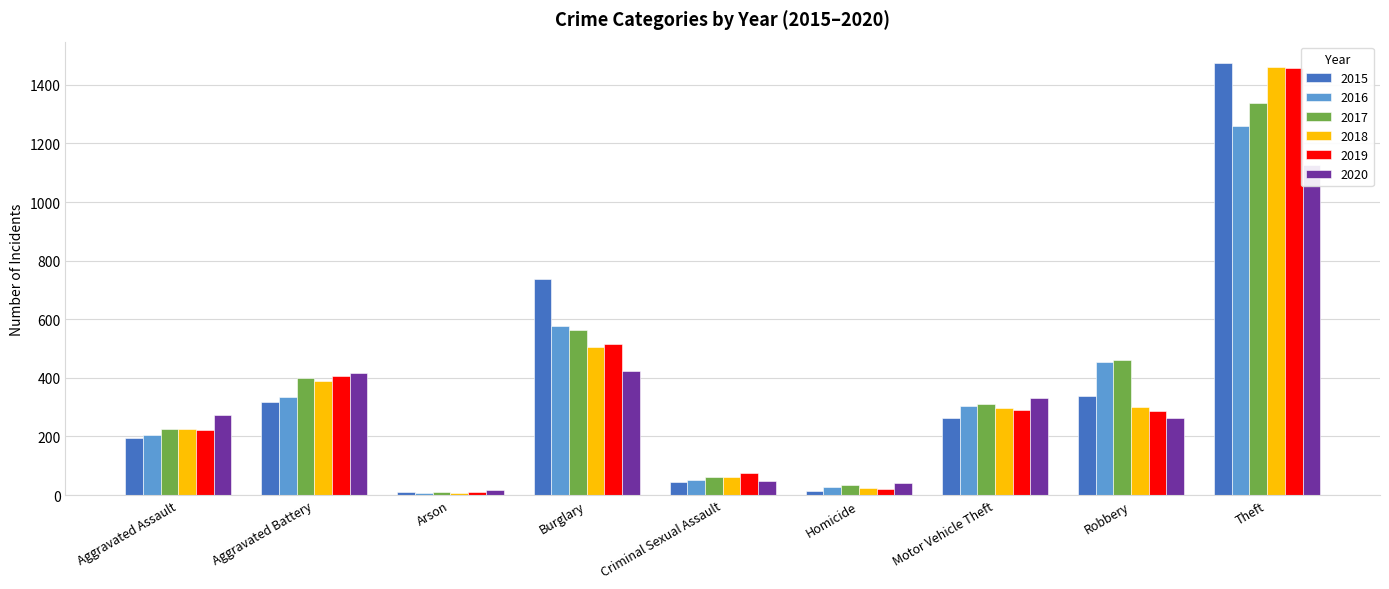

Rank the series at Arson from lowest to highest value.

2016, 2018, 2015, 2017, 2019, 2020